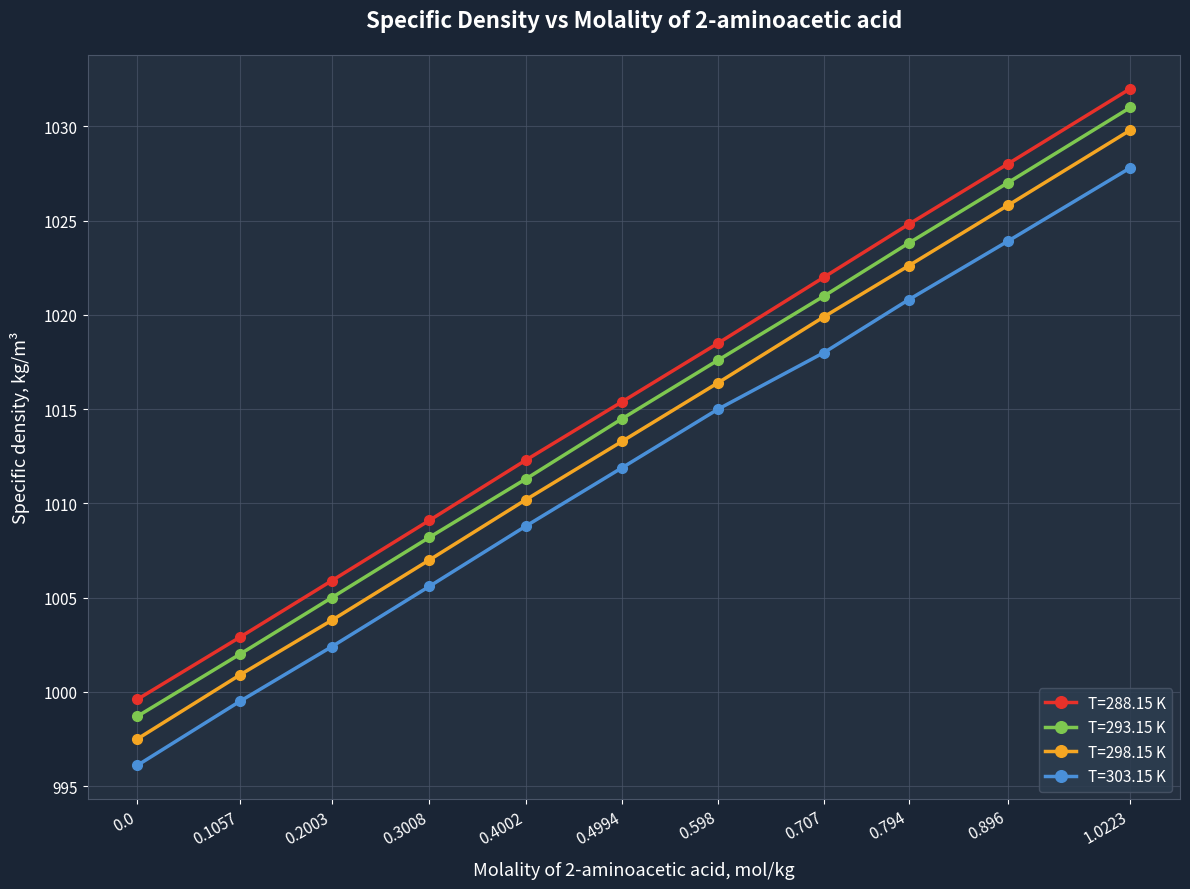

Is it true that T=288.15 K equals 1002.9 at 0.1057?

True